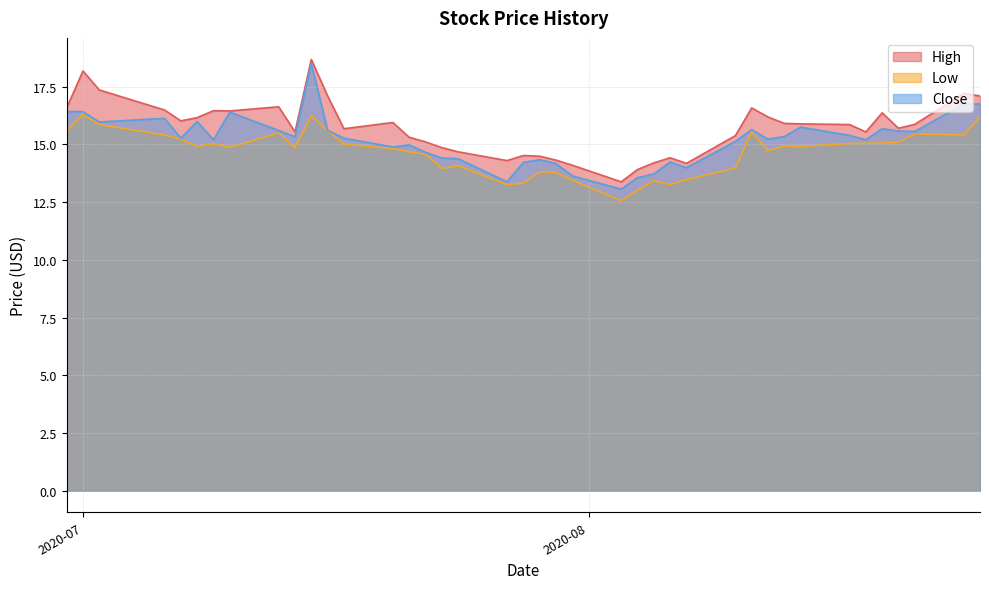

How many categories are shown in the chart?

40